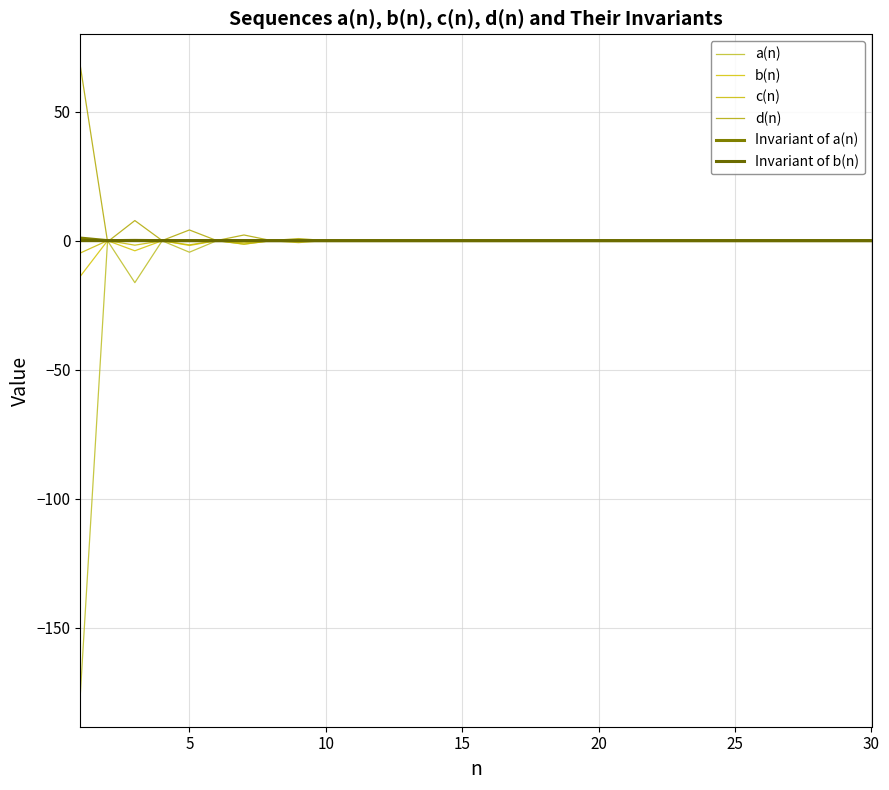

True or false: a(n) and c(n) cross at least once.

True